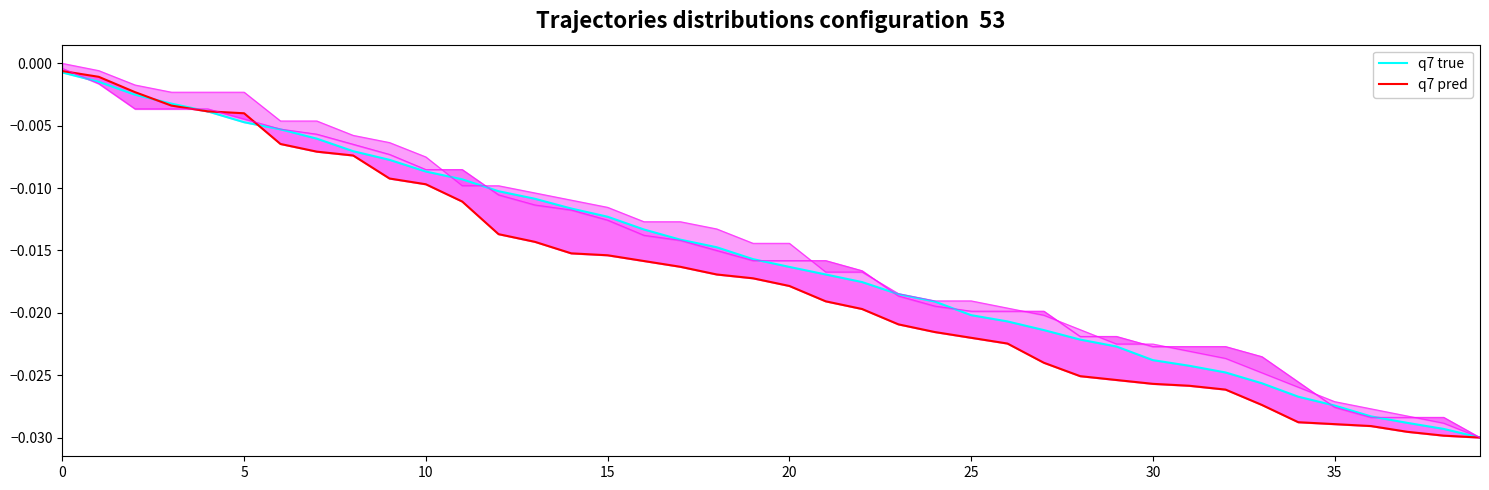

What are all the series names shown in the legend?

q7 true, q7 pred